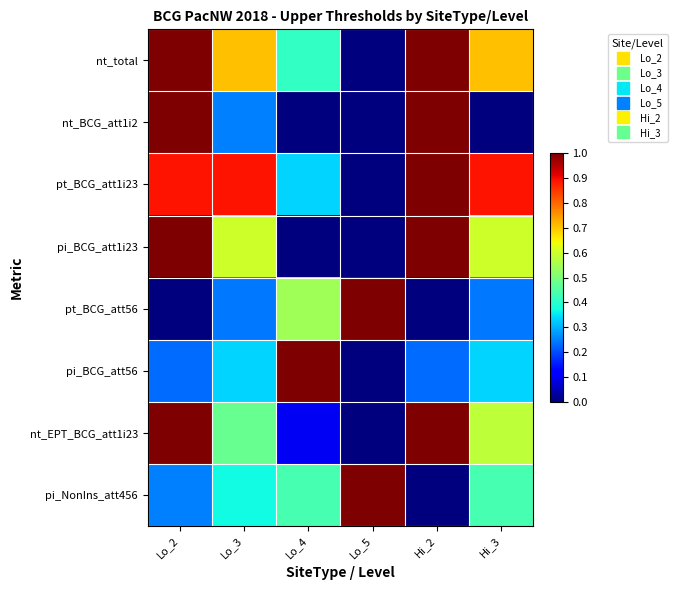

What is the spread (max minus min) of values at Hi_3?

0.9